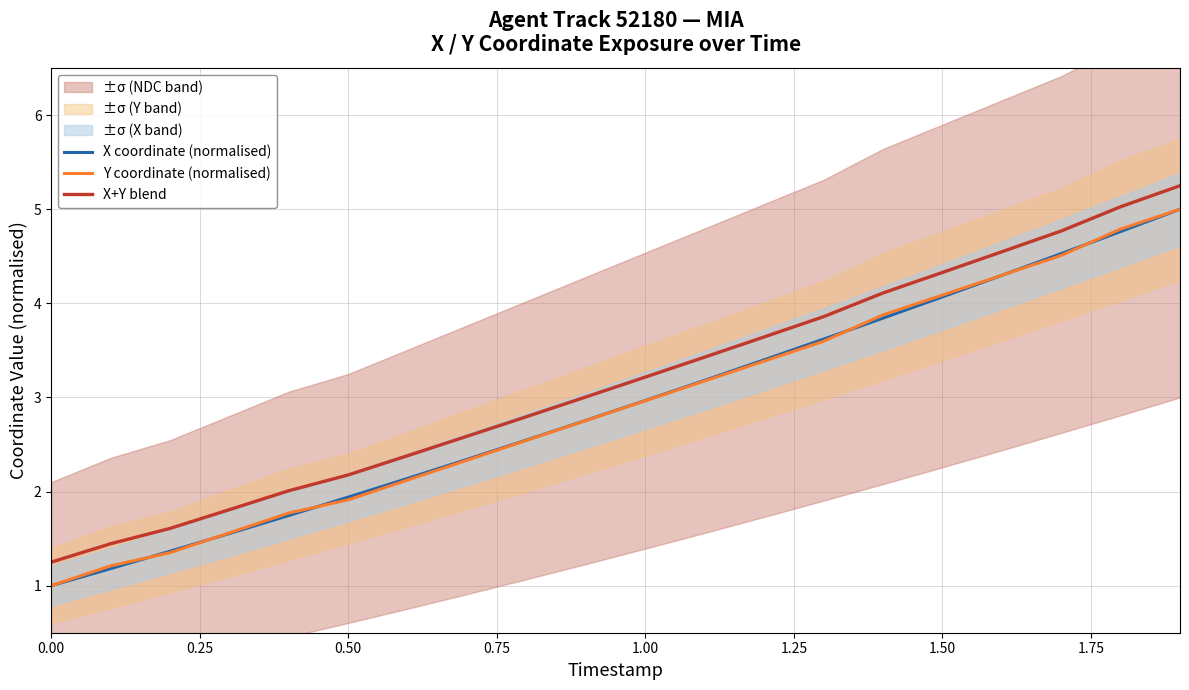

The value of Y coordinate (normalised) at 1.00 is 3.0. True or false?

True